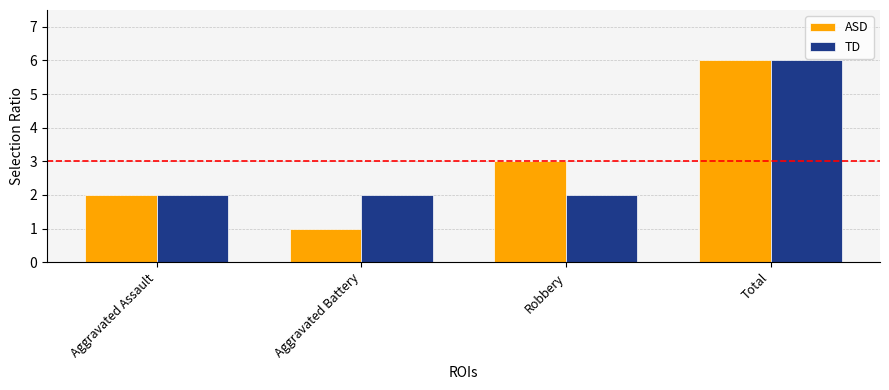

Which series changed the most between Aggravated Battery and Total?

ASD